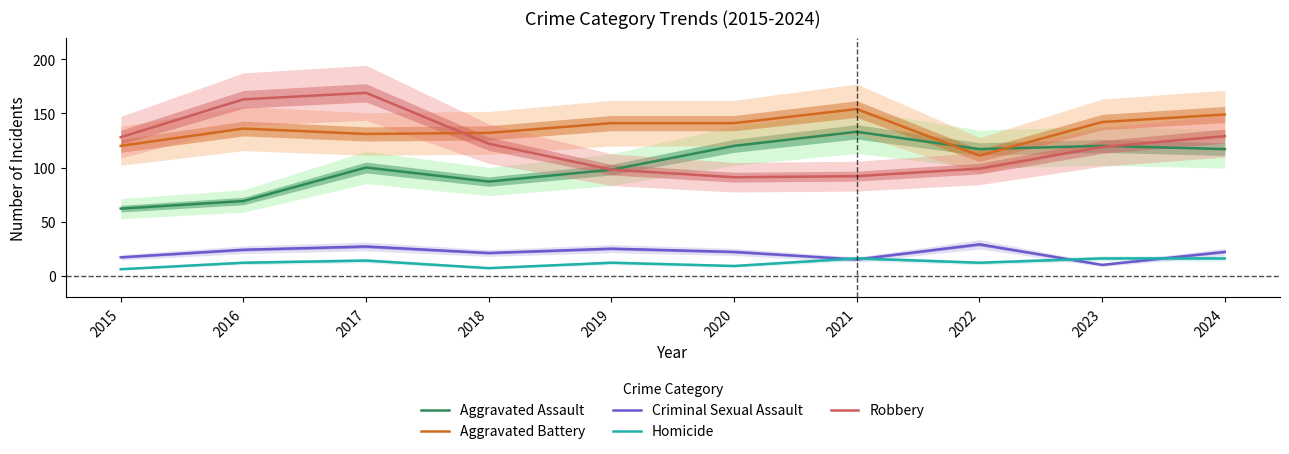

Reading left to right, list all the values displayed in this chart.

Aggravated Assault: 62	69	100	87	98	120	133	117	120	117
Aggravated Battery: 120	136	131	132	141	141	154	111	142	149
Criminal Sexual Assault: 17	24	27	21	25	22	15	29	10	22
Homicide: 6	12	14	7	12	9	16	12	16	16
Robbery: 128	163	169	122	98	91	92	99	119	129